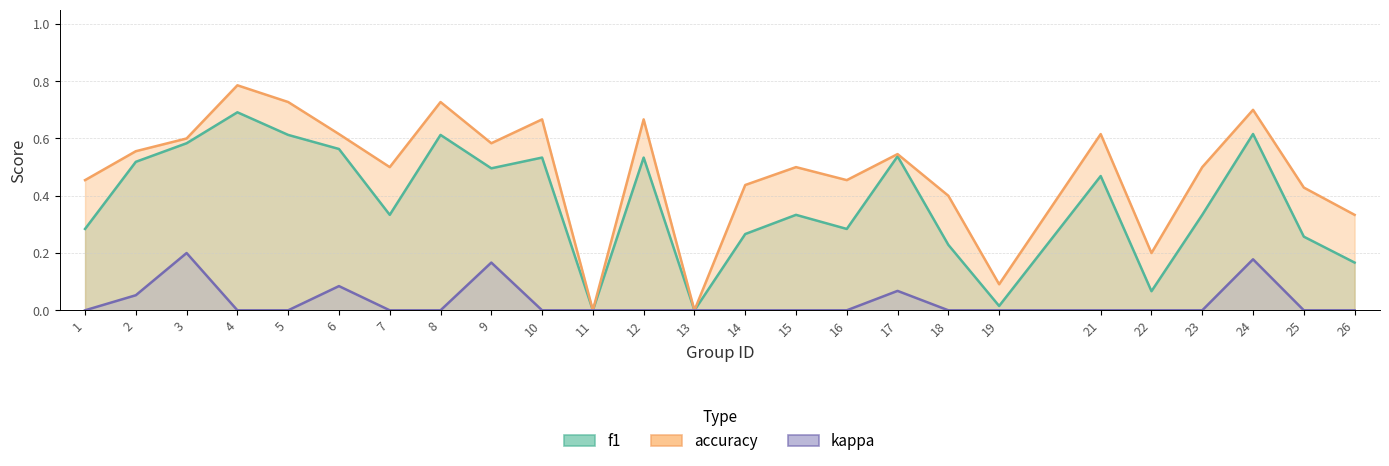

Rank the series by their average value, from highest to lowest.

accuracy, f1, kappa